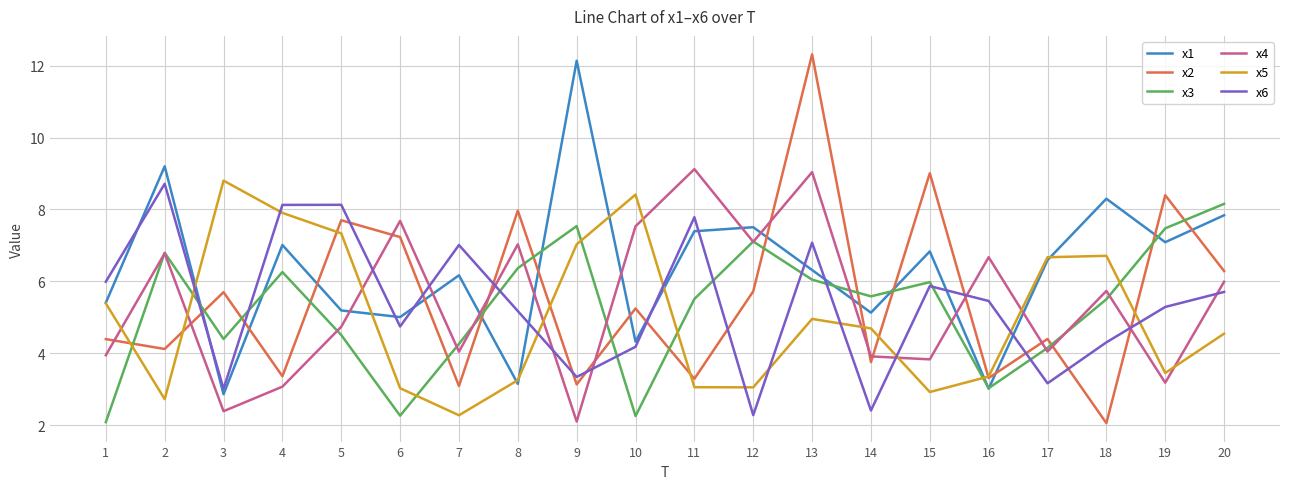

What is the difference between the maximum and minimum values in the x6 series?

6.4